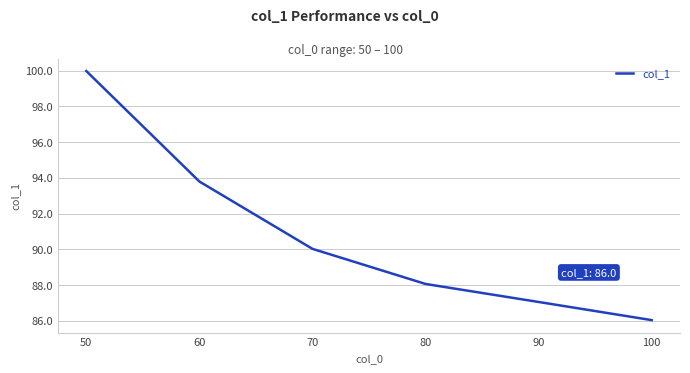

What is the minimum value shown in the chart?

86.0